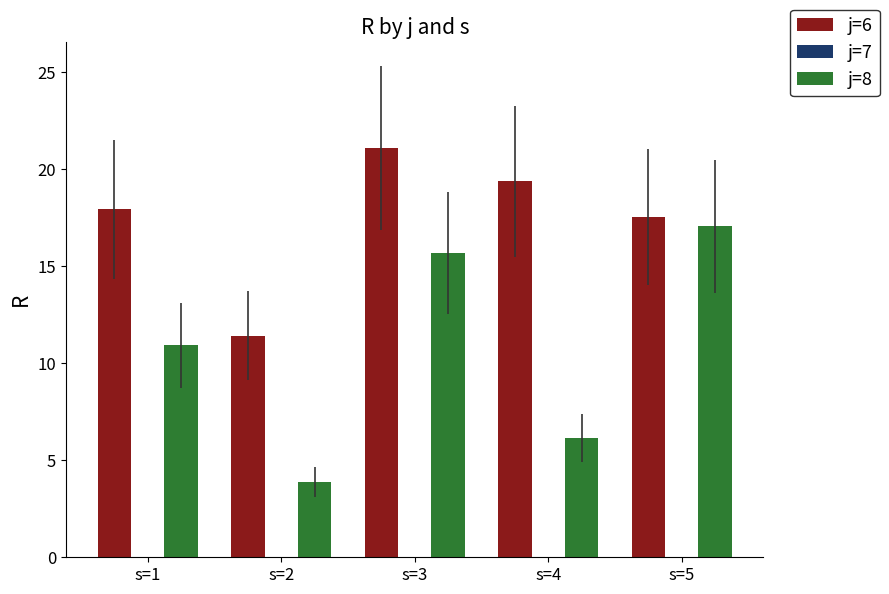

Are the bars horizontal?

No